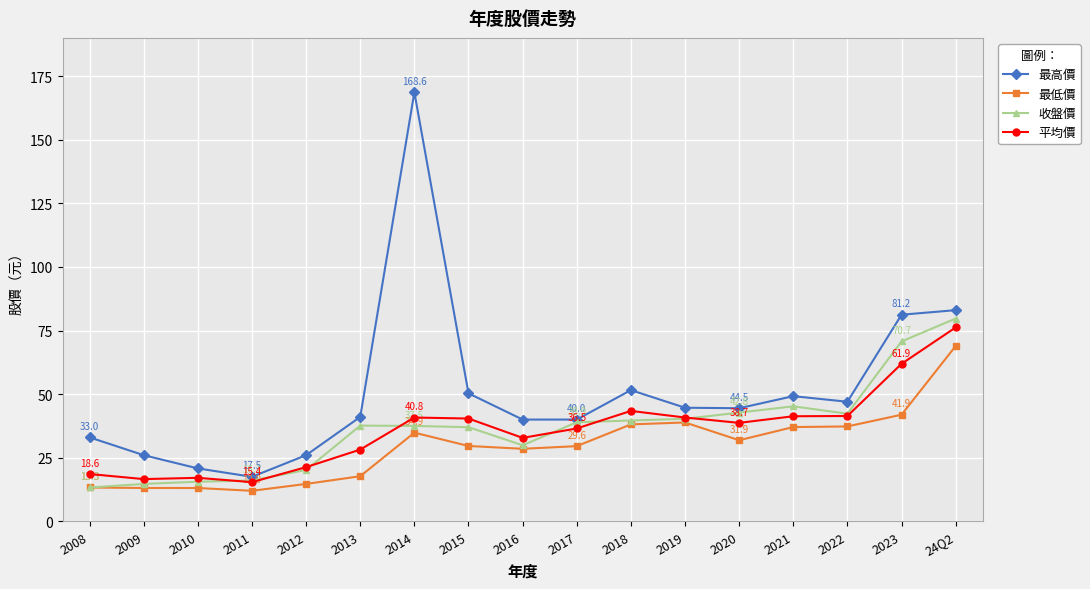

How many interior local peaks does the 最高價 series have?

3